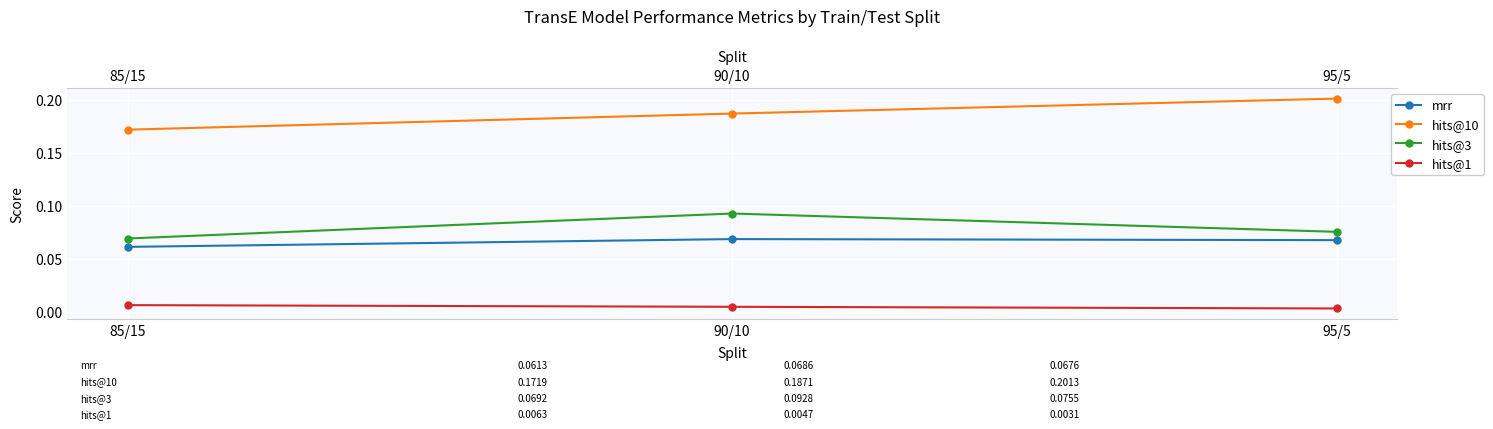

At which category is the sum across all series the highest?

90/10